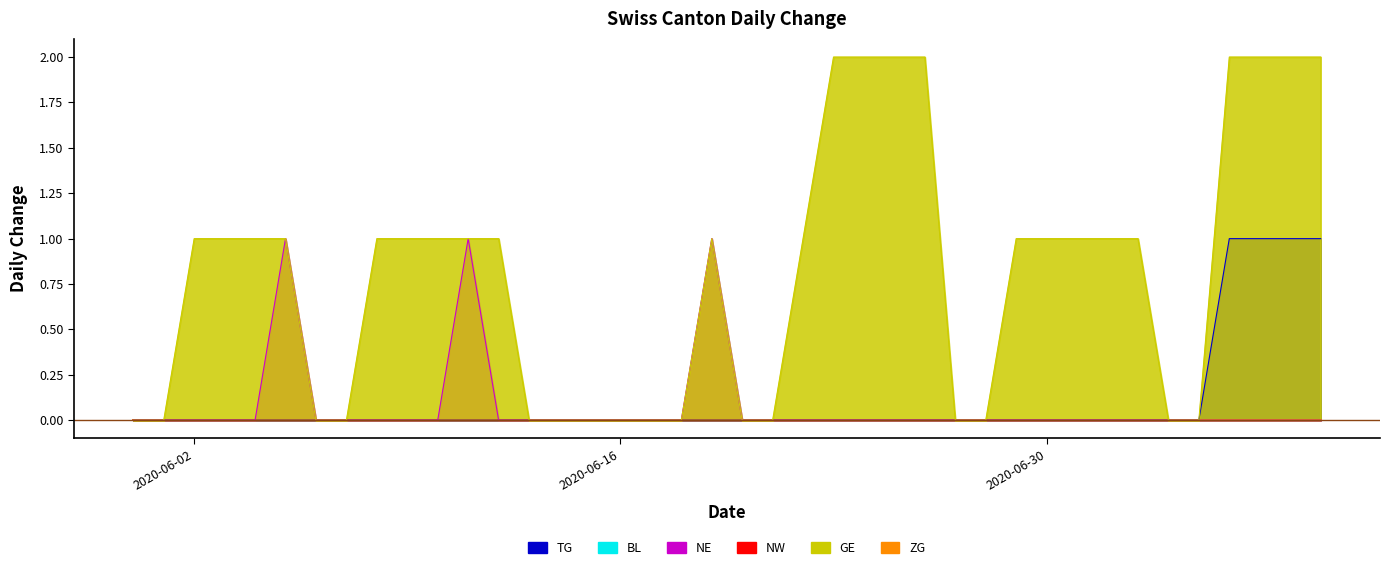

What is the total value across all series at 2020-06-30?

1